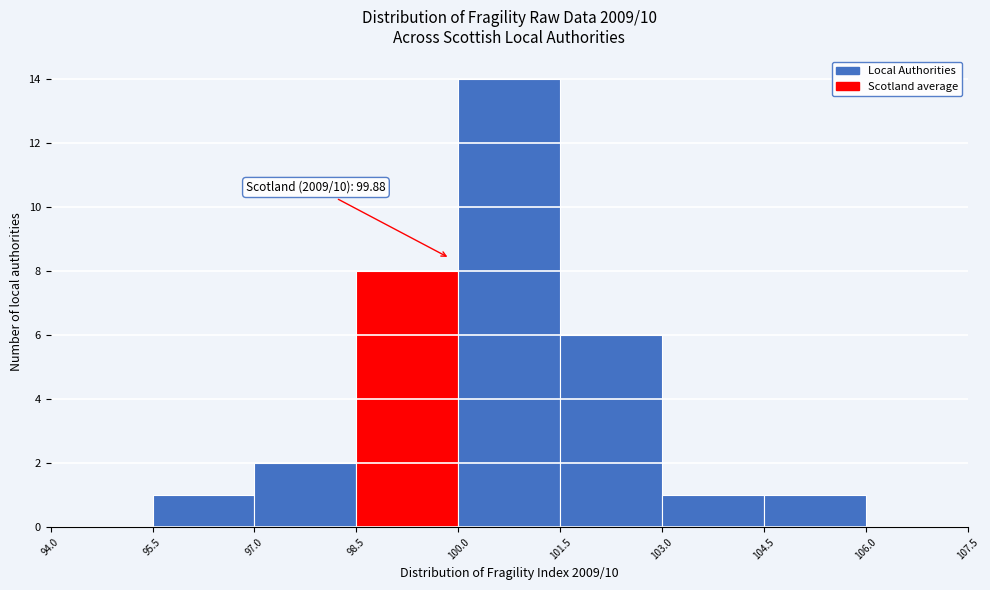

Over which range of the x-axis is the bar tallest?

100.0 to 101.5